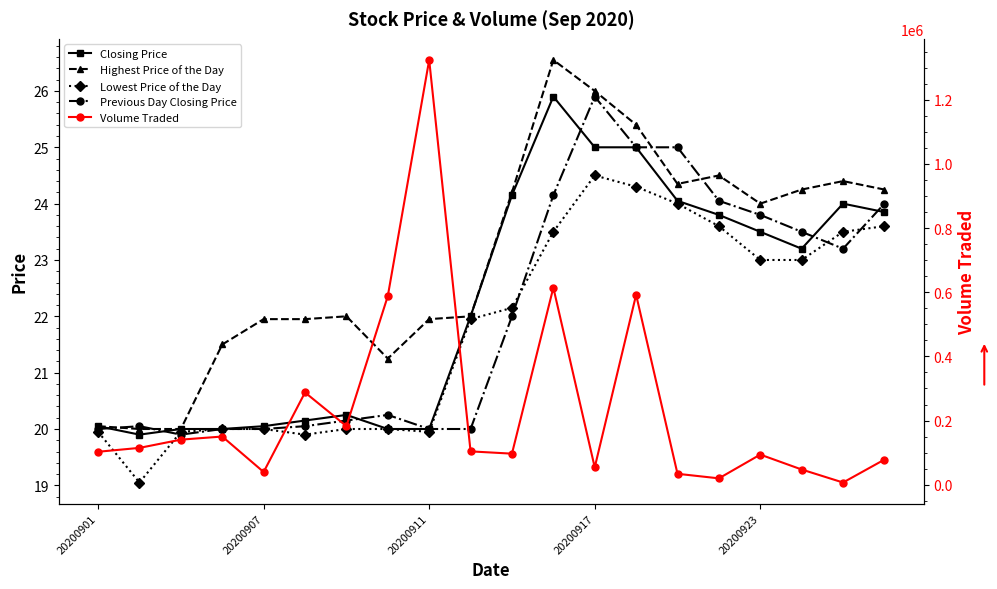

At how many categories does at least one series exceed 864827?

1